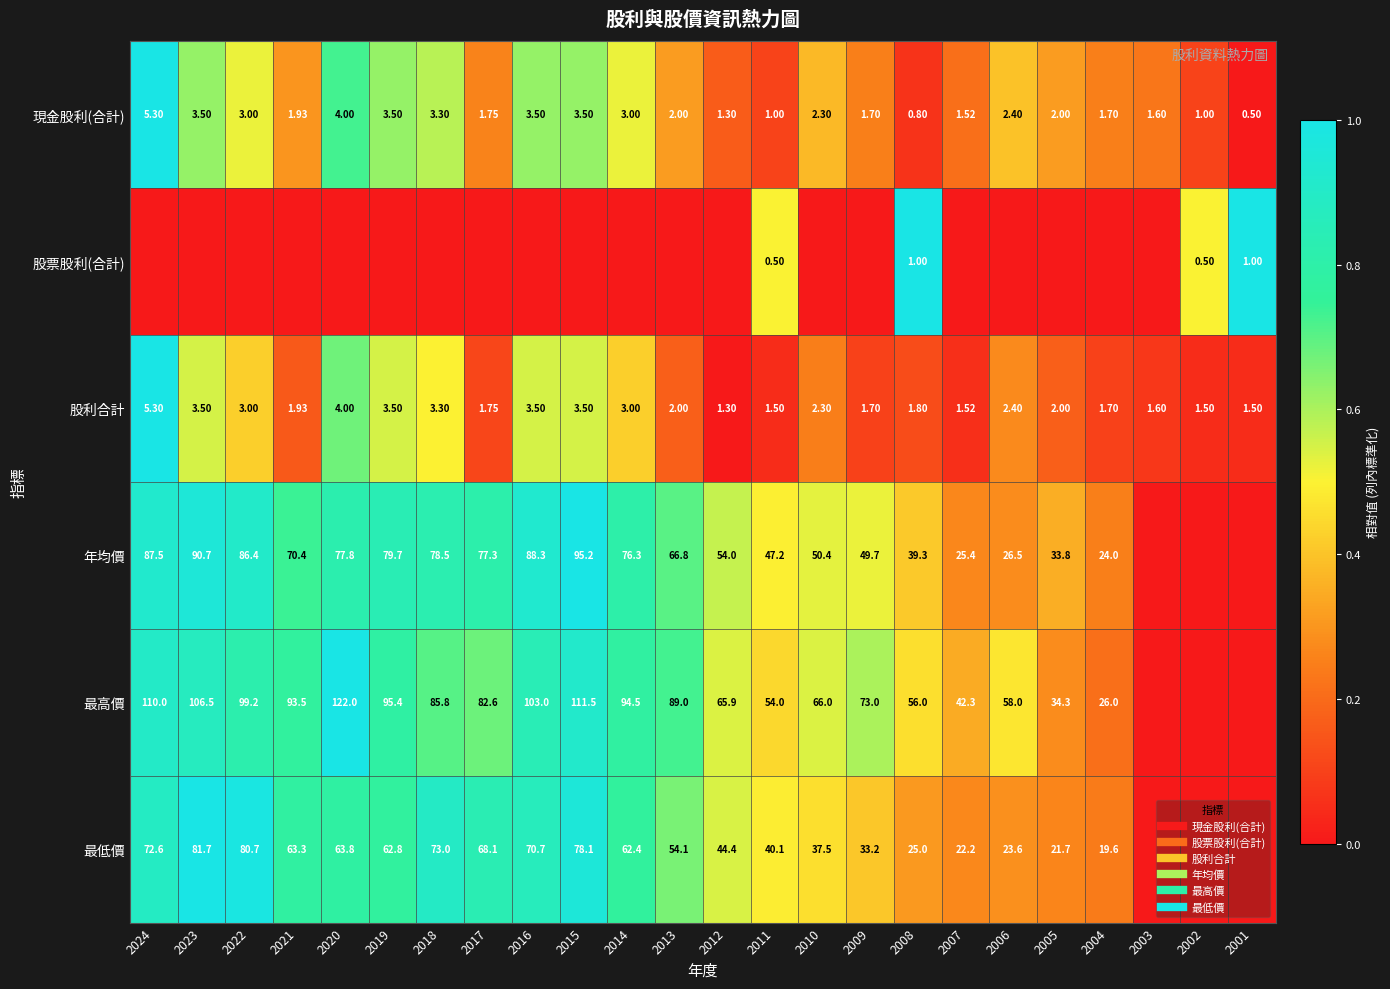

At which label does 年均價 reach its minimum?

2003